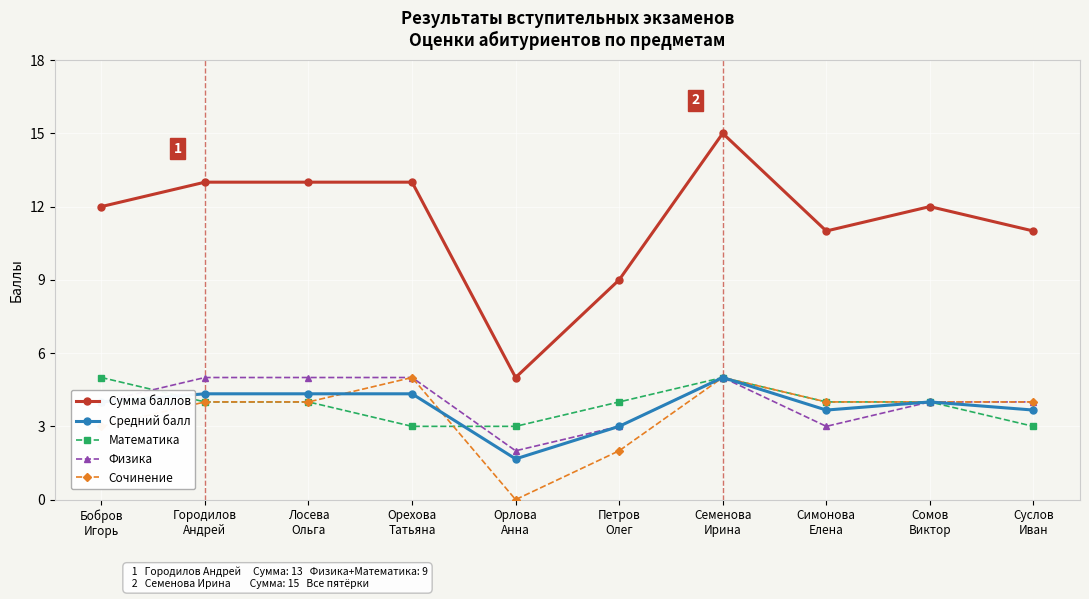

What is the sum of the Математика values at Лосева
Ольга and Орлова
Анна?

7.0